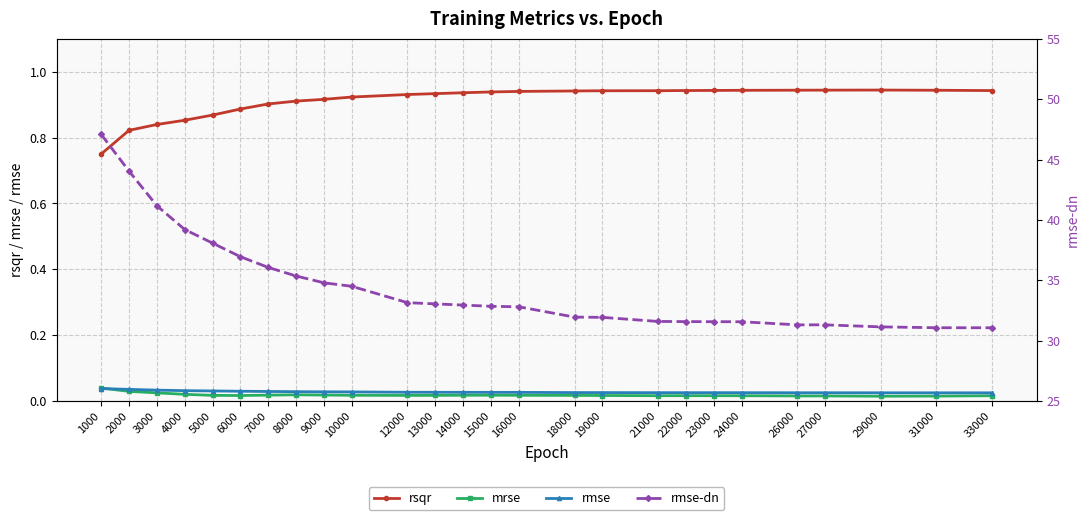

Where is the first local maximum for mrse?

8000